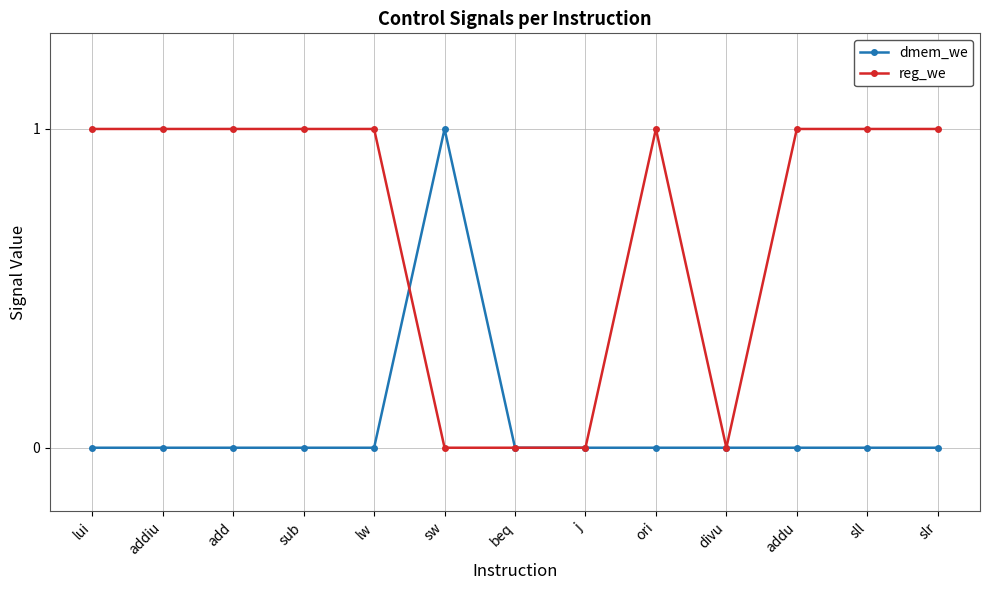

The dmem_we series shows 1 at addiu. True or false?

False